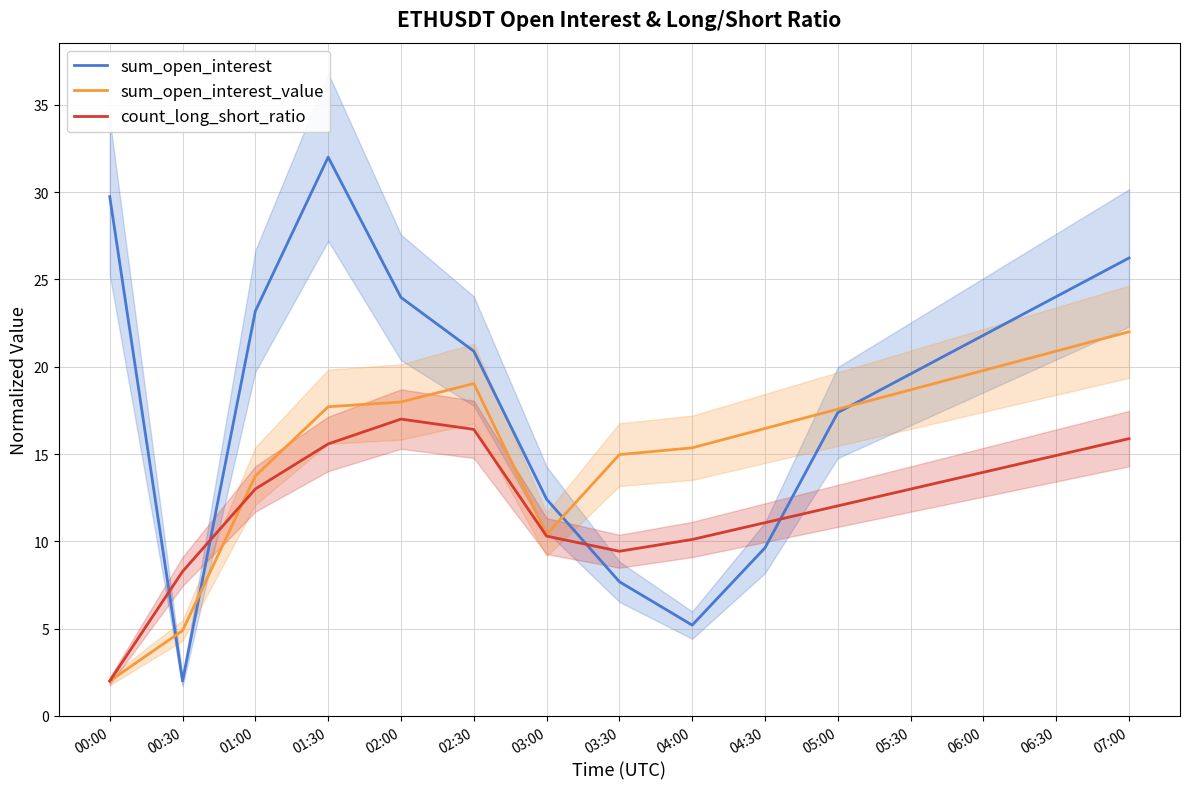

What is the label of the 4th point from the left?

01:30